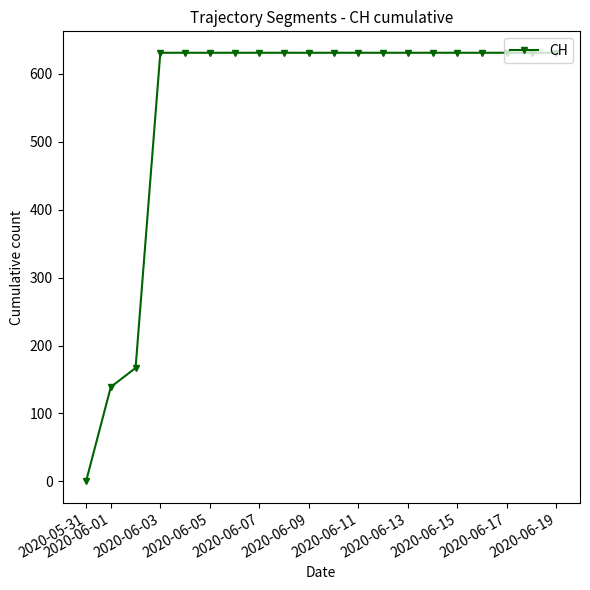

What is the sum of all values?

11033